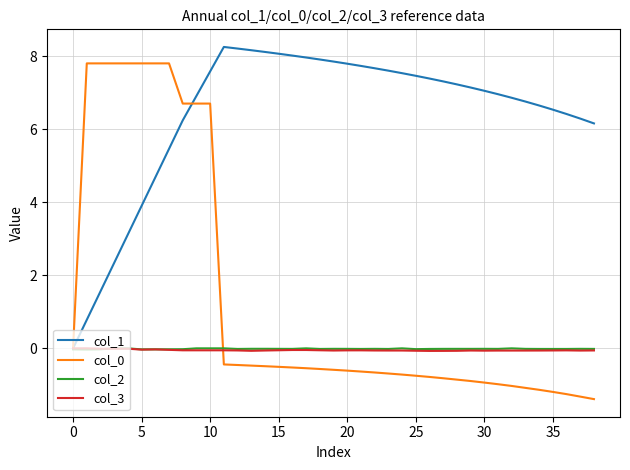

Which series has the largest total across all categories?

col_1